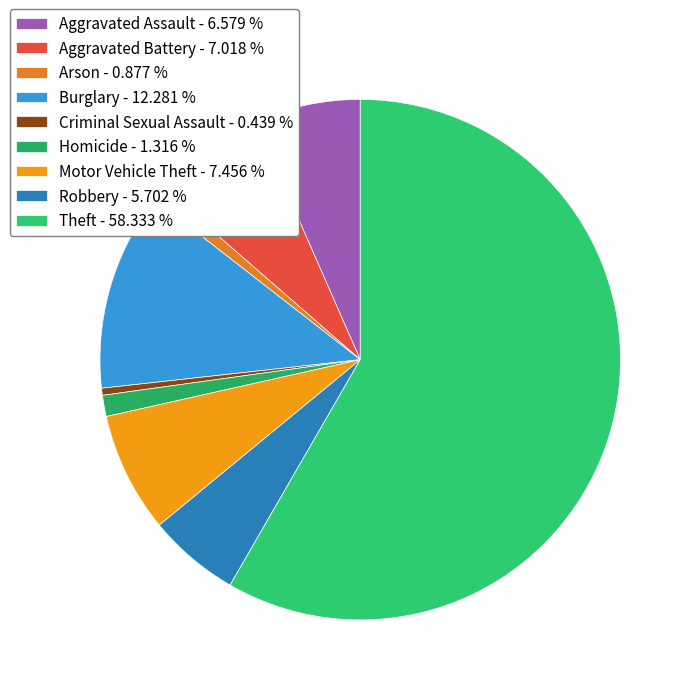

What is the smallest slice in the pie chart?

Criminal Sexual Assault